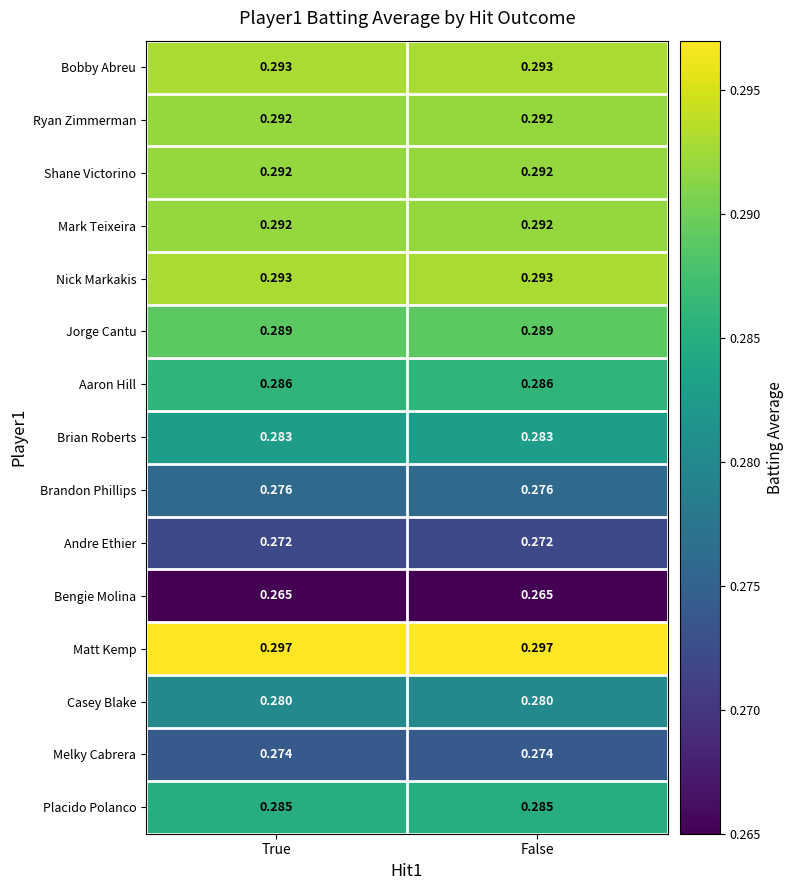

Which series has the largest total across all categories?

Matt Kemp